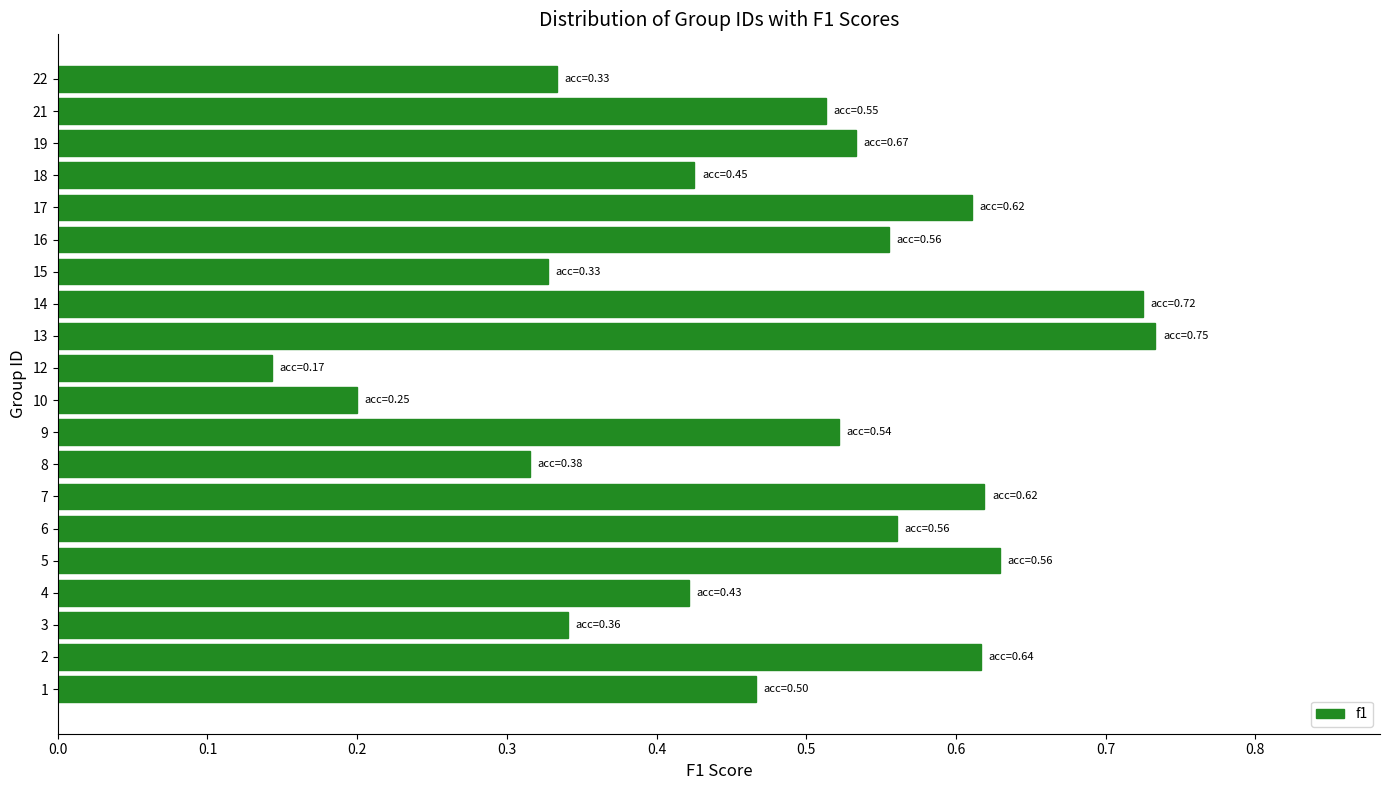

The chart shows a value of 0.8 at 18. True or false?

False